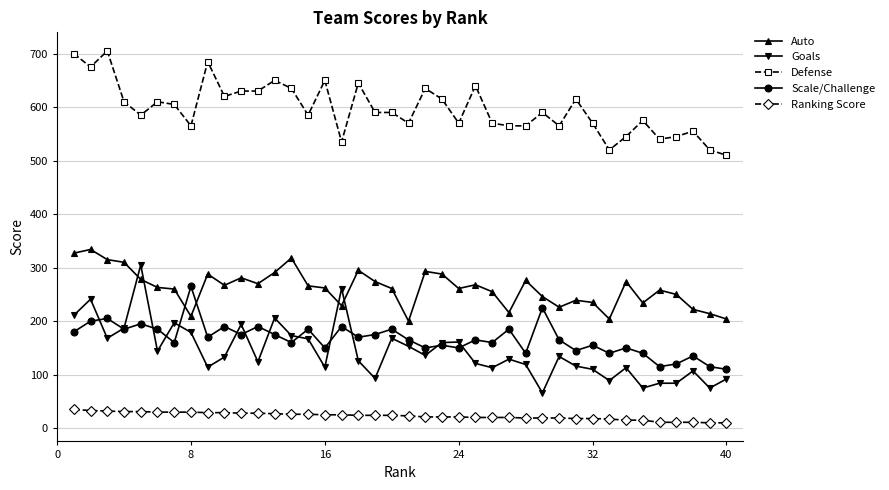

True or false: Auto and Defense cross at least once.

False